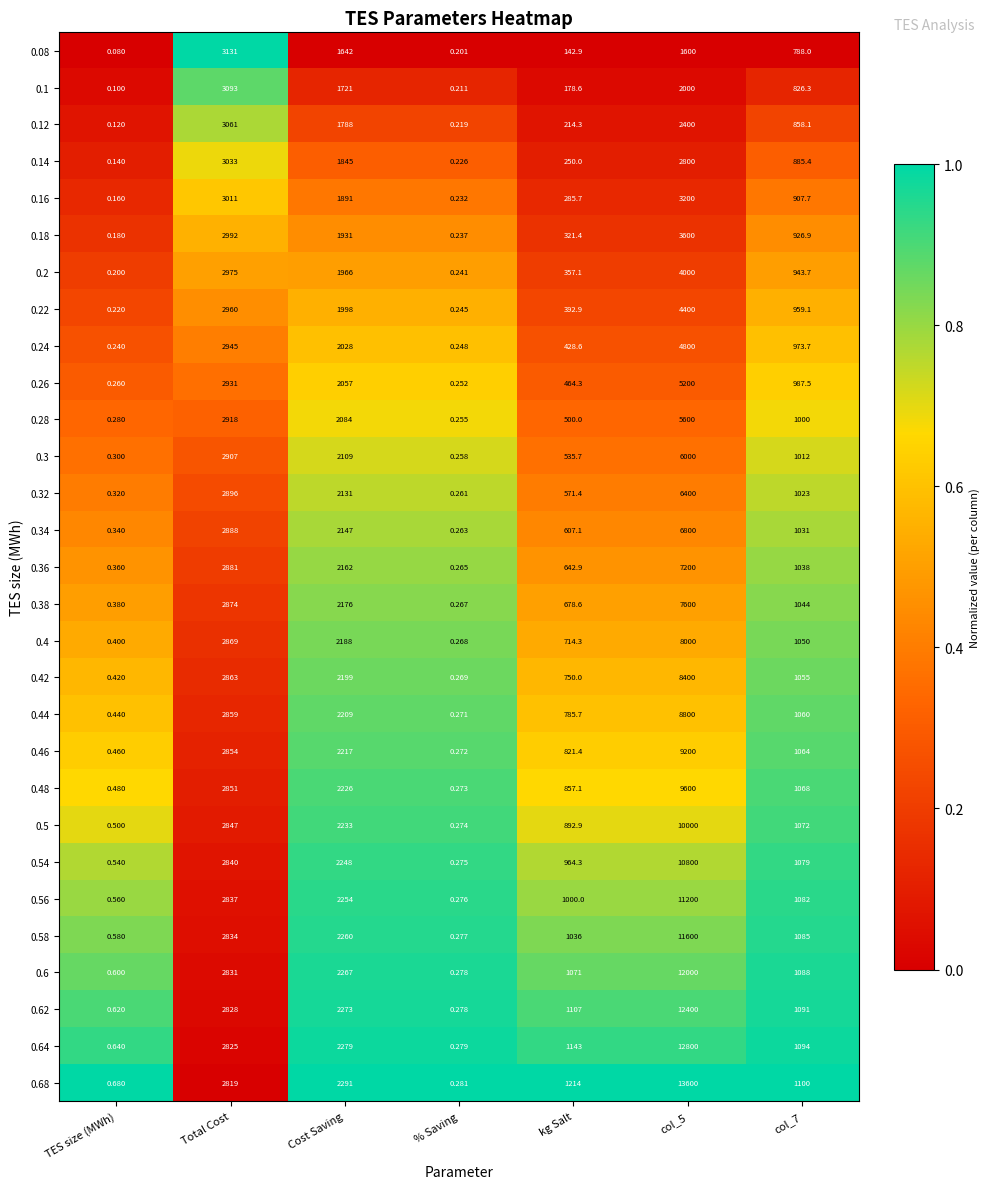

What is the total value across all series at TES size (MWh)?

10.6